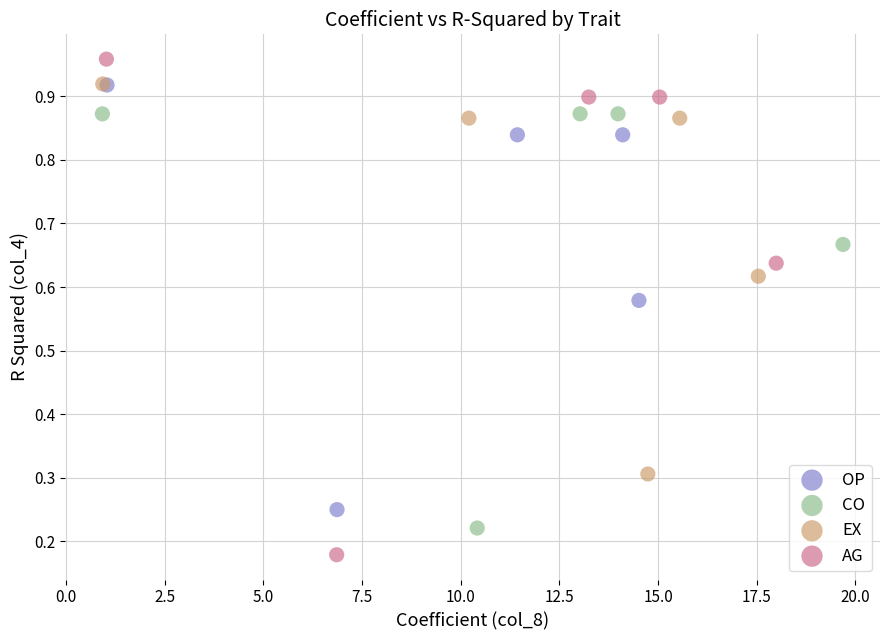

What are all the series names shown in the legend?

OP, CO, EX, AG